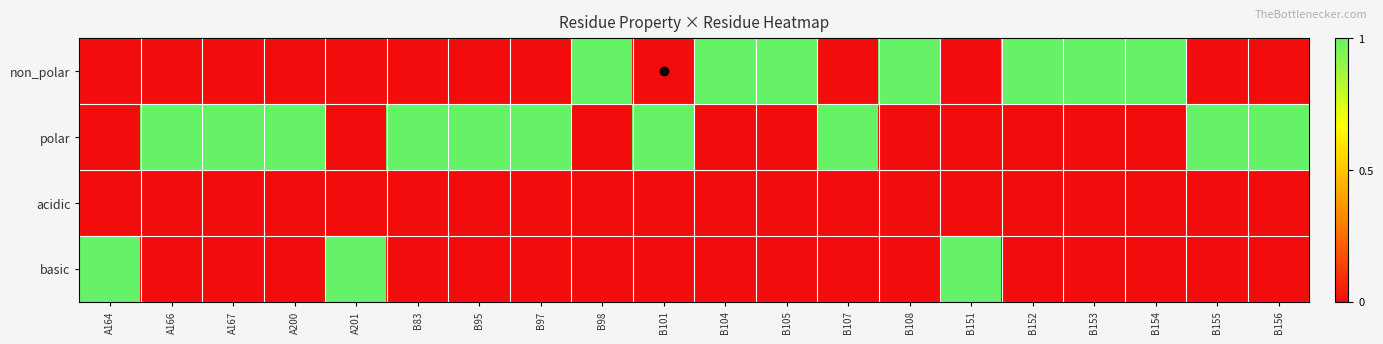

Which series has the largest total across all categories?

polar